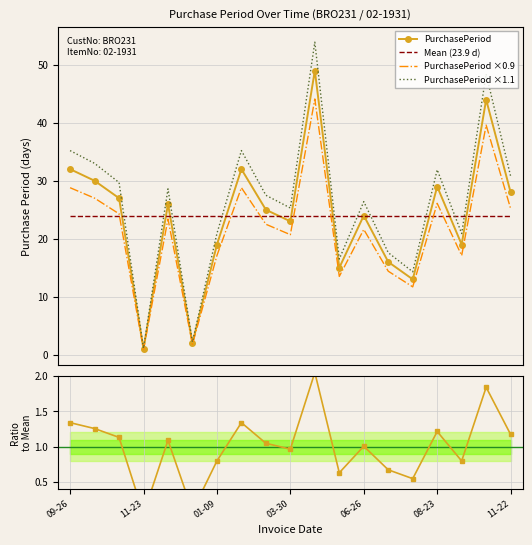

What is the average value of the Ratio to Mean series?

1.0